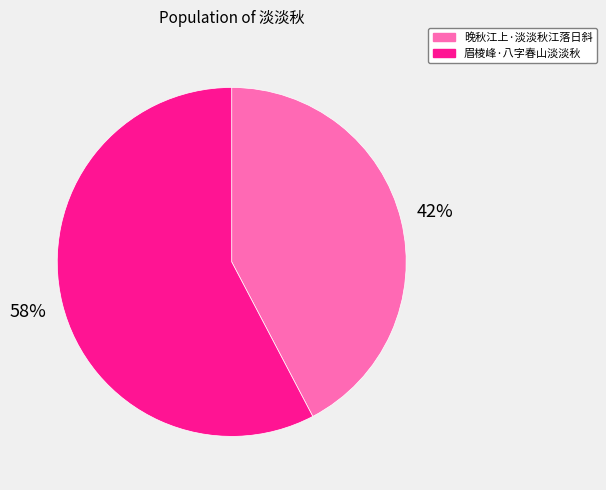

To the nearest percent, what portion does 眉棱峰·八字春山淡淡秋 represent?

58%